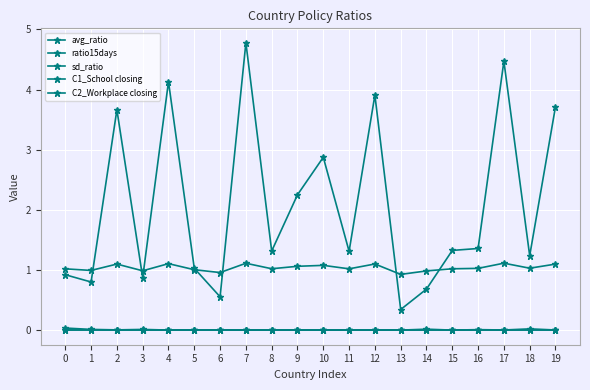

True or false: C1_School closing and avg_ratio intersect in this chart.

False